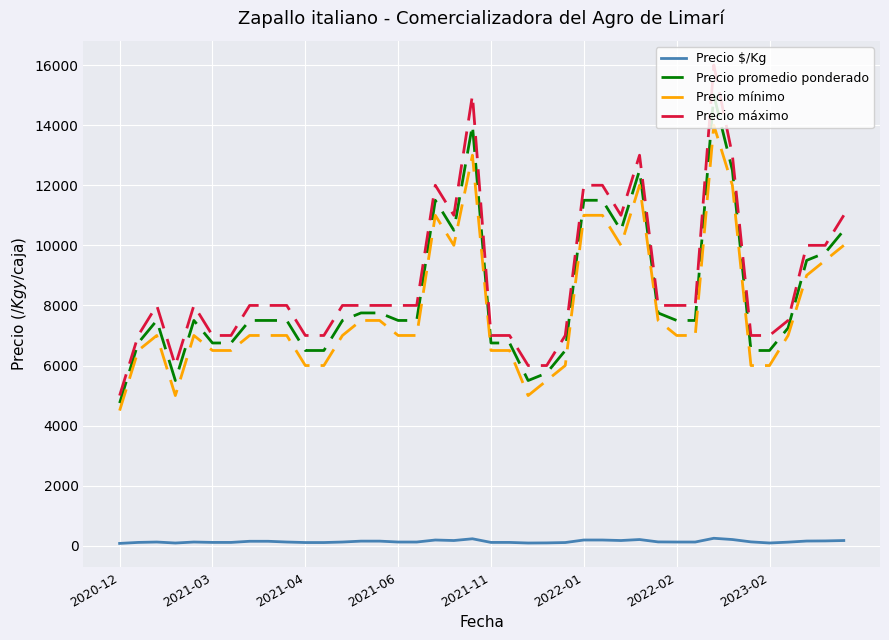

What is the minimum value for Precio mínimo?

4500